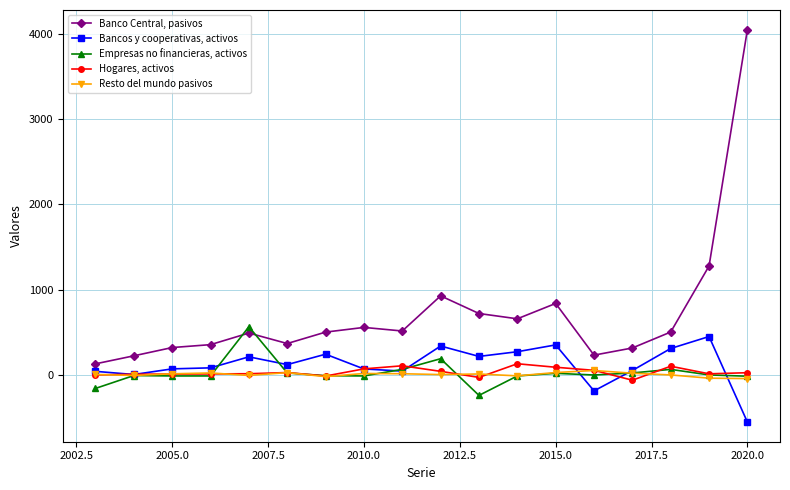

What is the difference between the maximum and minimum values in the Empresas no financieras, activos series?

805